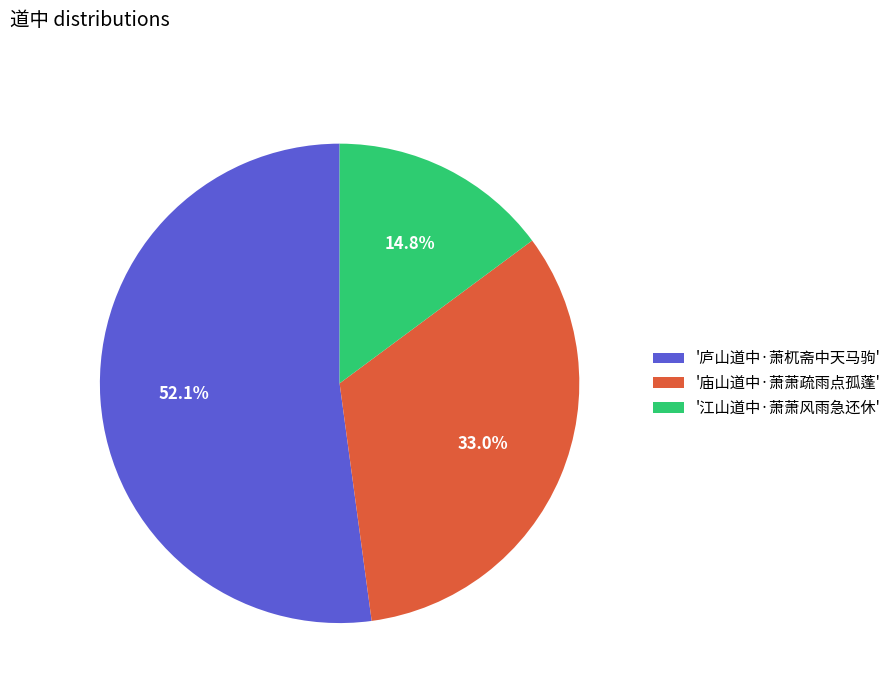

What is the largest slice in the pie chart?

'庐山道中·萧杌斋中天马驹'